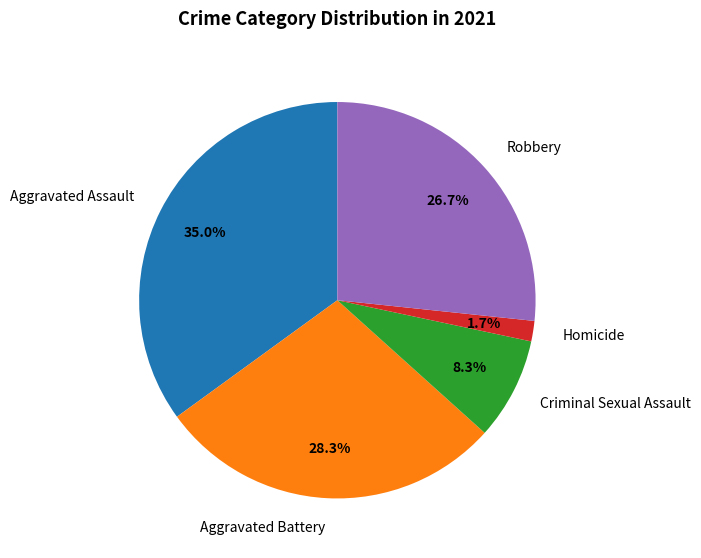

Combined, do Criminal Sexual Assault and Aggravated Battery account for over 50%?

No